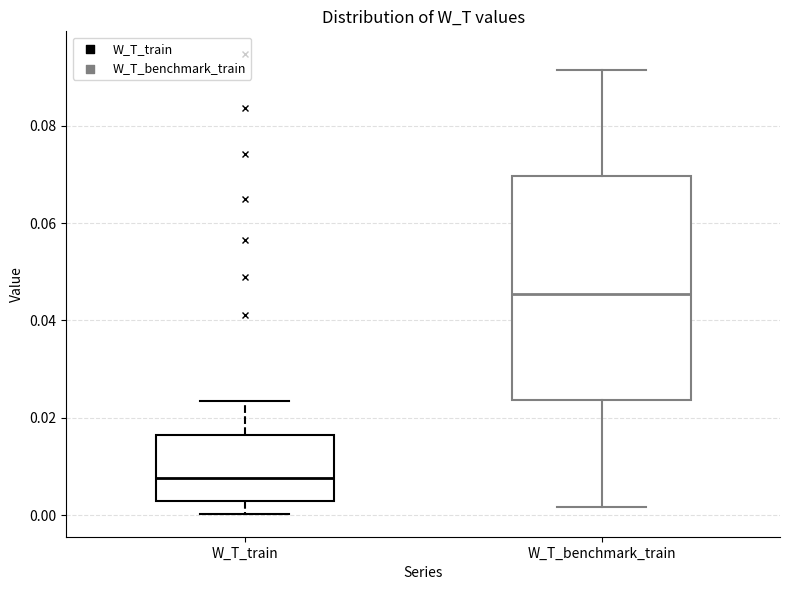

Where does the upper whisker of the box for W_T_train end on the y-axis? The values are not printed on the chart, so give them approximately, as read against the axis.

0.024